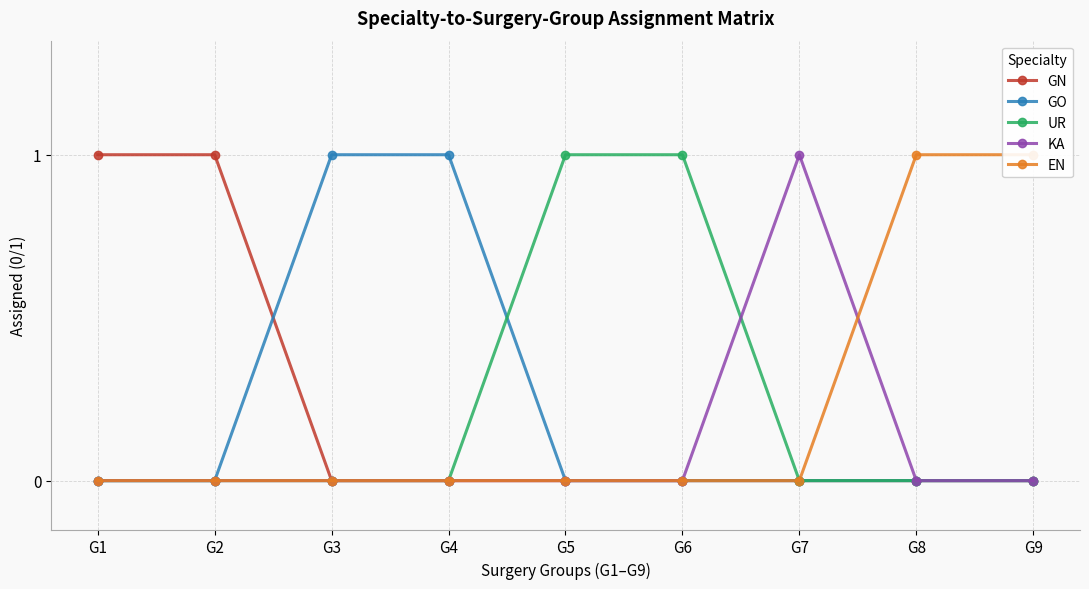

What is the total value across all series at G4?

1